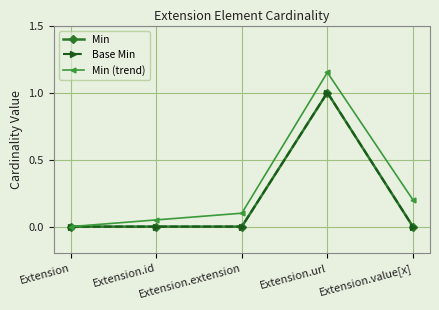

Does the chart have visible grid lines?

Yes